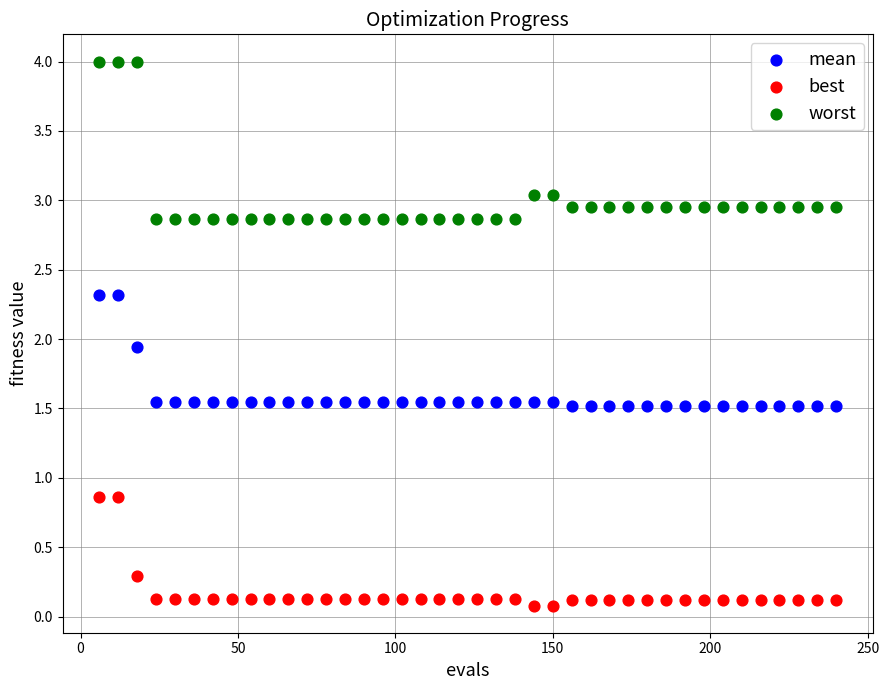

Across all data points, what is the range of X values (max minus min)?

234.0